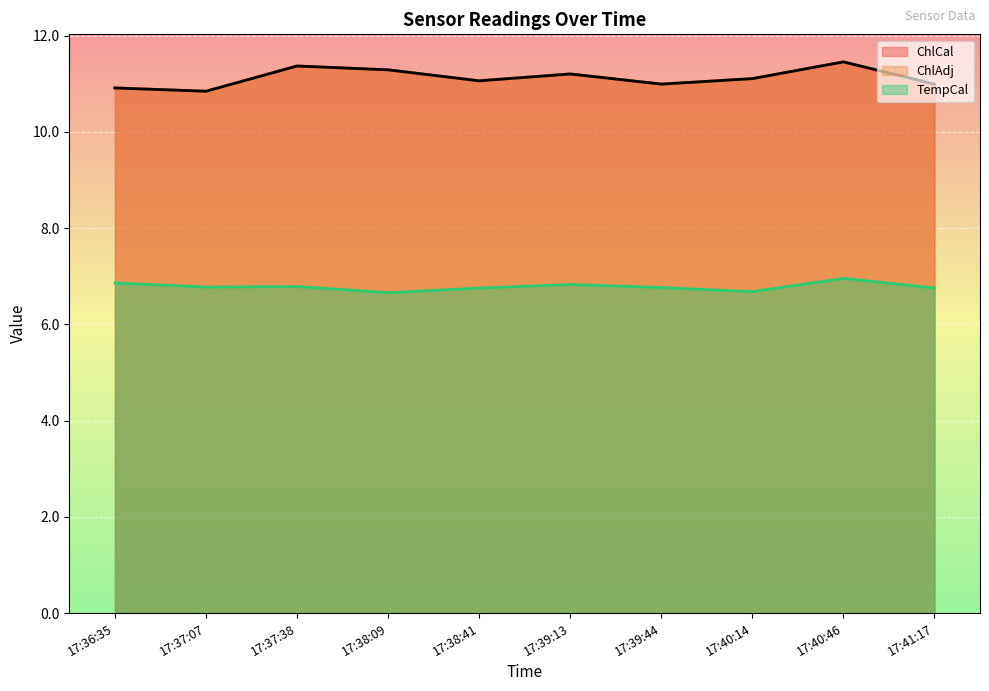

What is the highest value of the ChlAdj series?

11.5